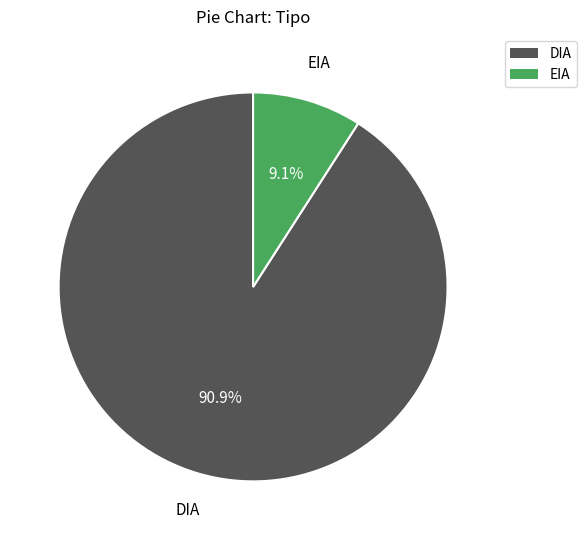

To the nearest percent, what portion does DIA represent?

91%